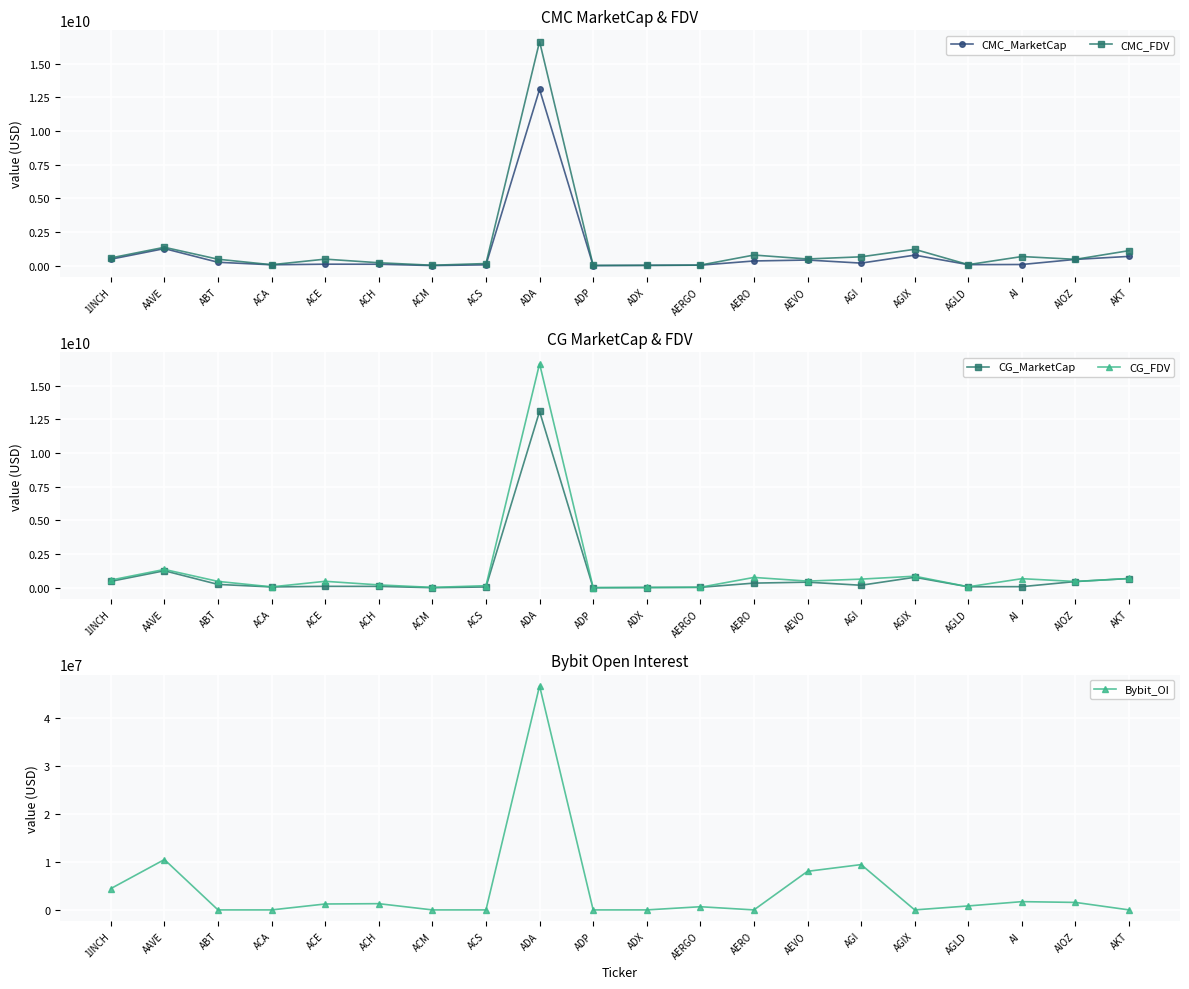

Which series changed the most between AGIX and AIOZ?

CMC_FDV